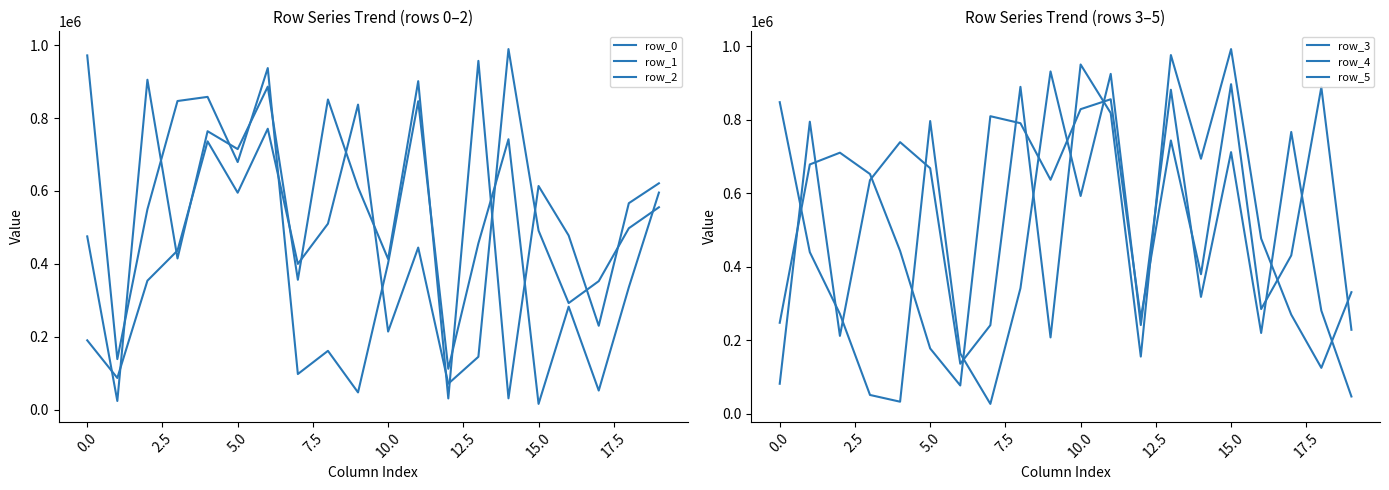

Which has a higher value, 5.0 or 17?

5.0